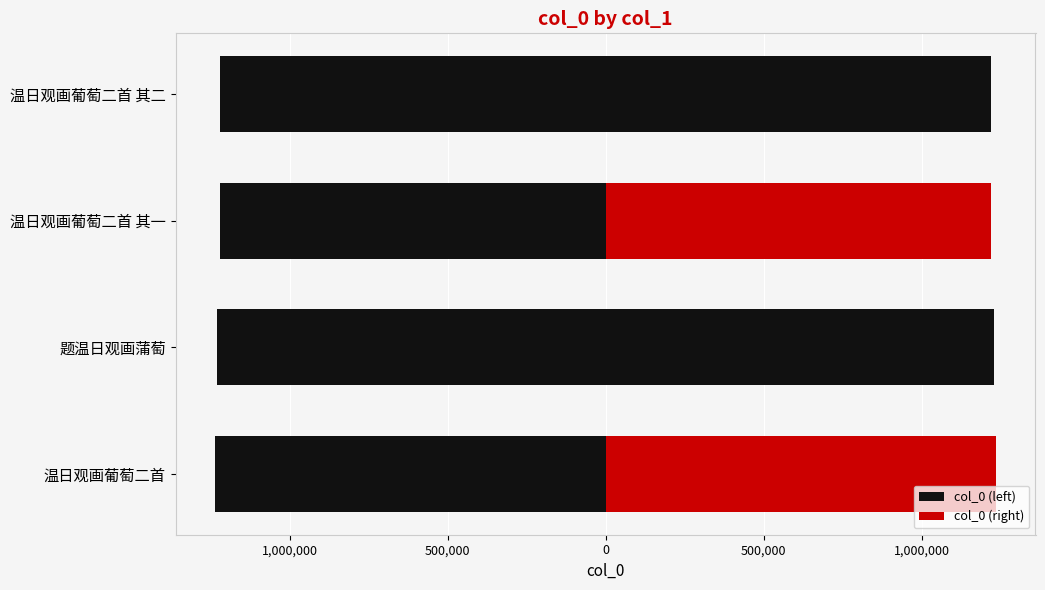

Is it true that col_0 (left) equals -787717 at 题温日观画蒲萄?

False